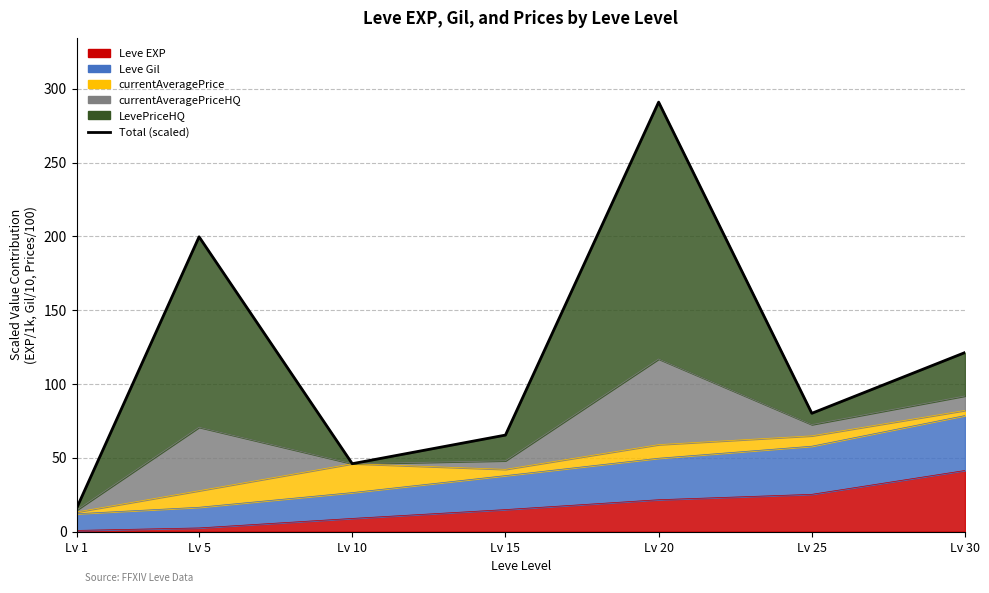

What value does the data have at Lv 20?

290.9